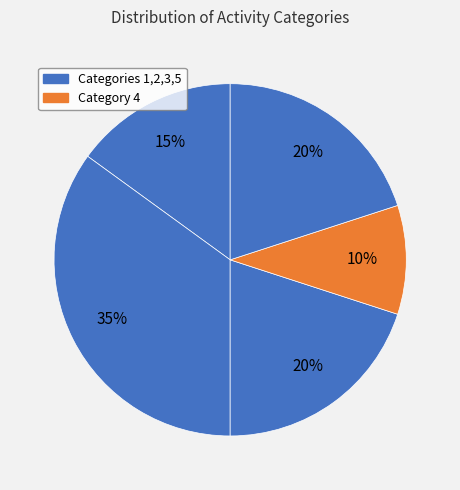

How many segments does this pie chart have?

5